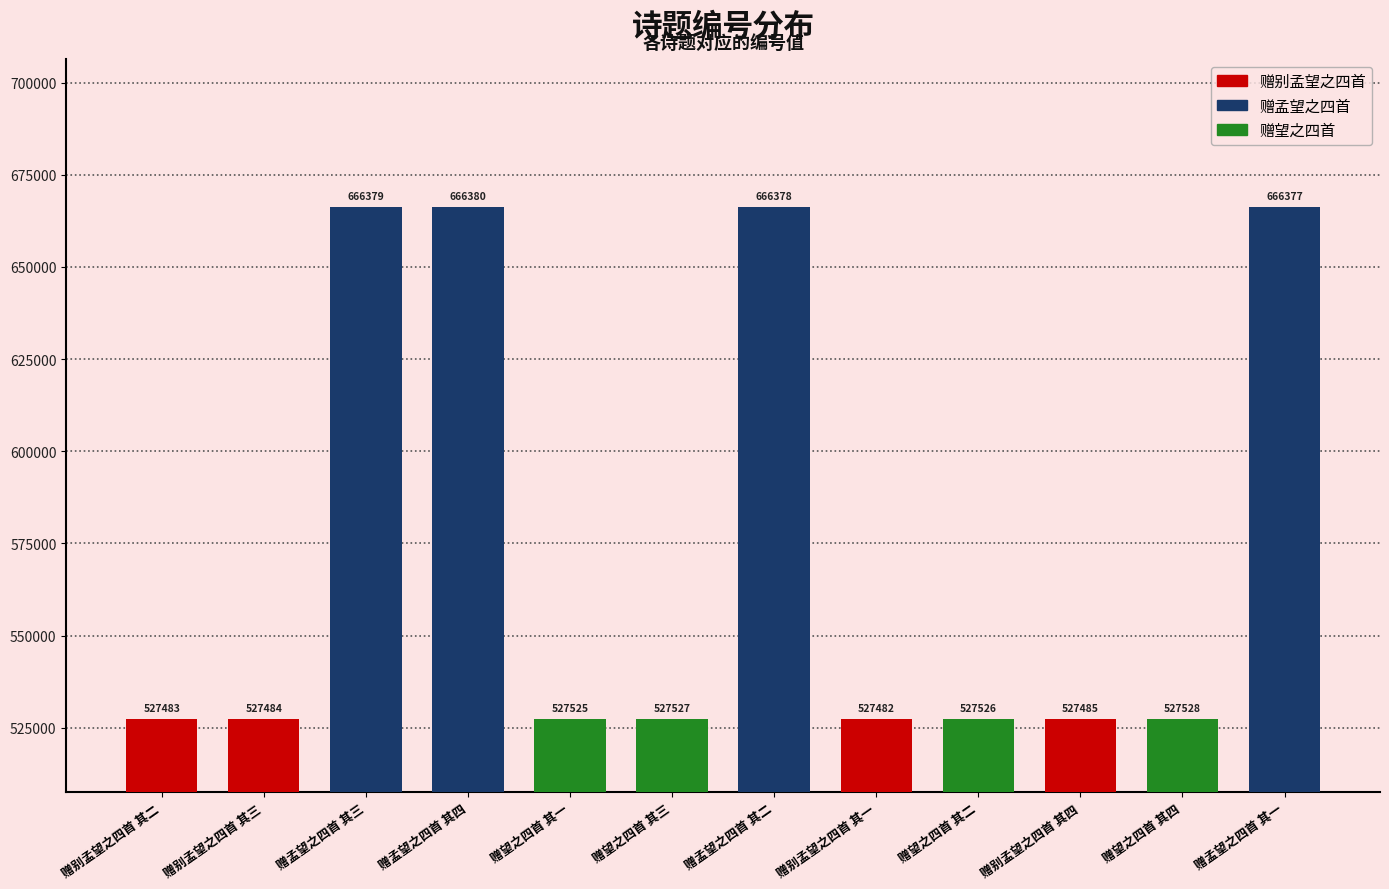

List the labels in order of value, smallest first.

赠别孟望之四首 其一, 赠别孟望之四首 其二, 赠别孟望之四首 其三, 赠别孟望之四首 其四, 赠望之四首 其一, 赠望之四首 其二, 赠望之四首 其三, 赠望之四首 其四, 赠孟望之四首 其一, 赠孟望之四首 其二, 赠孟望之四首 其三, 赠孟望之四首 其四